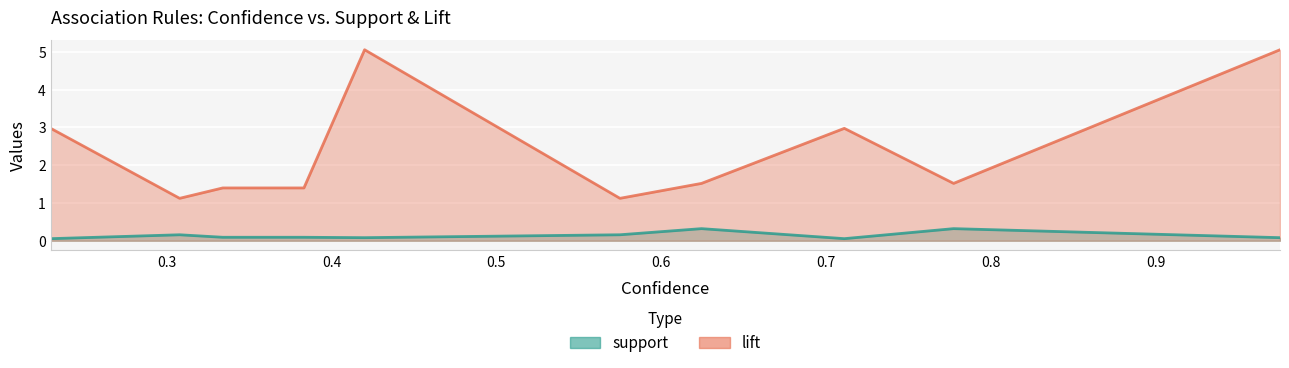

True or false: support and lift intersect in this chart.

False